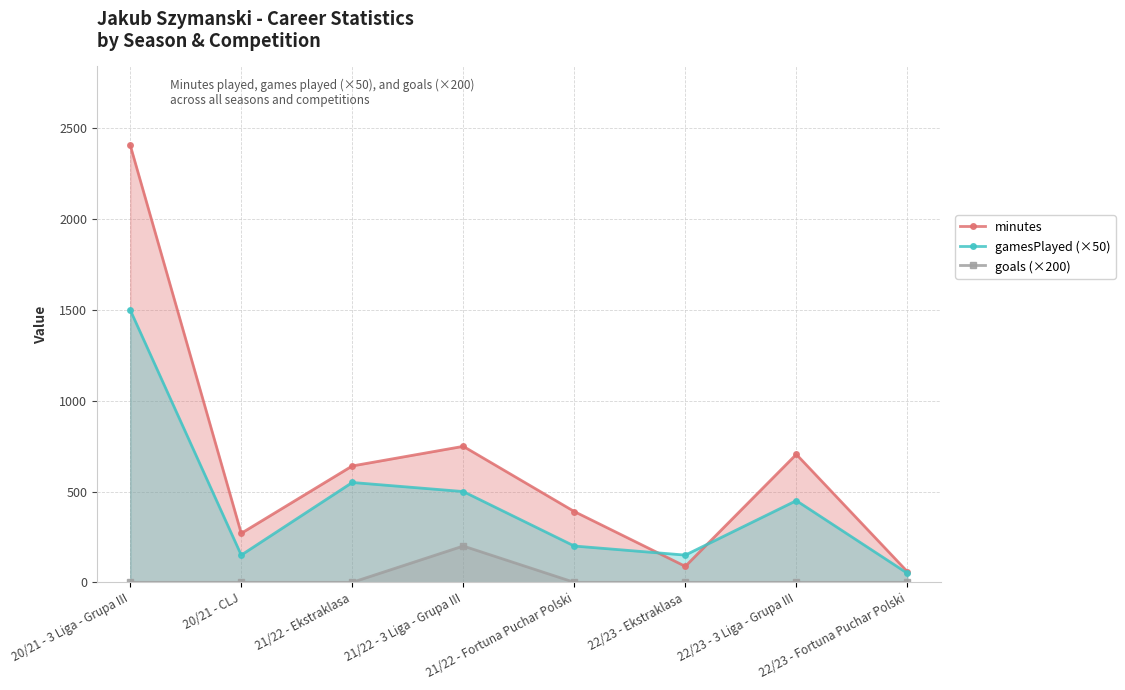

List the series in order of their peak value, lowest first.

goals (×200), gamesPlayed (×50), minutes